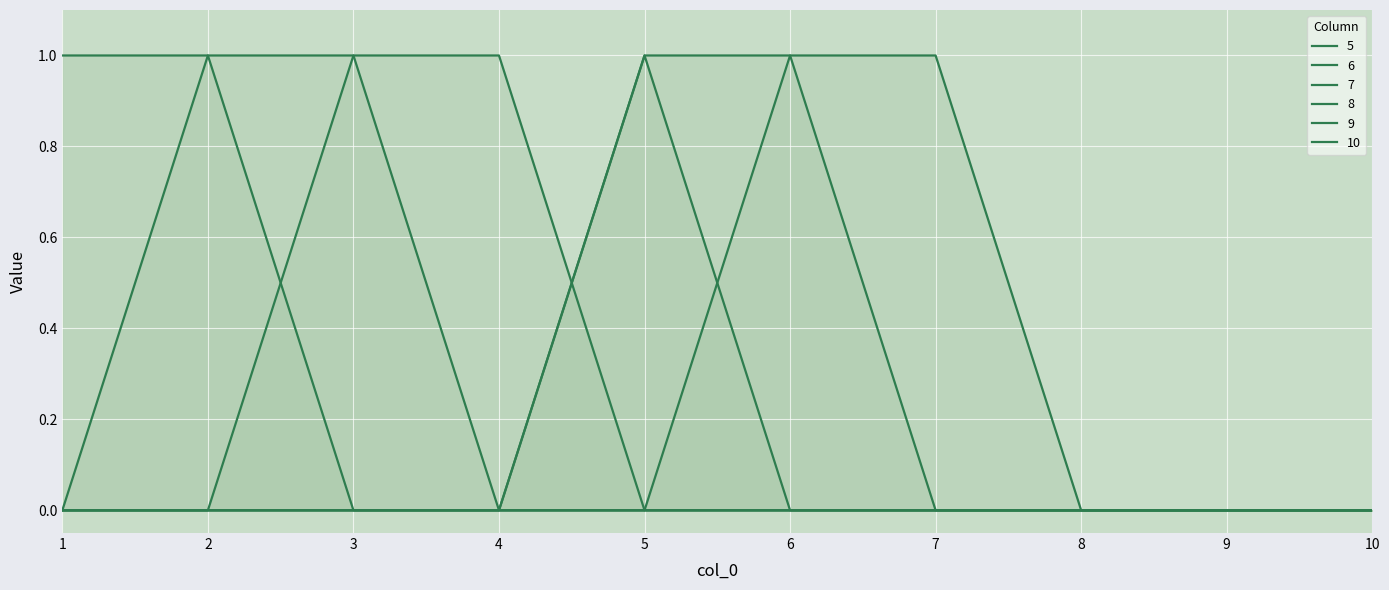

List the series in order of their peak value, highest first.

5, 6, 7, 8, 9, 10